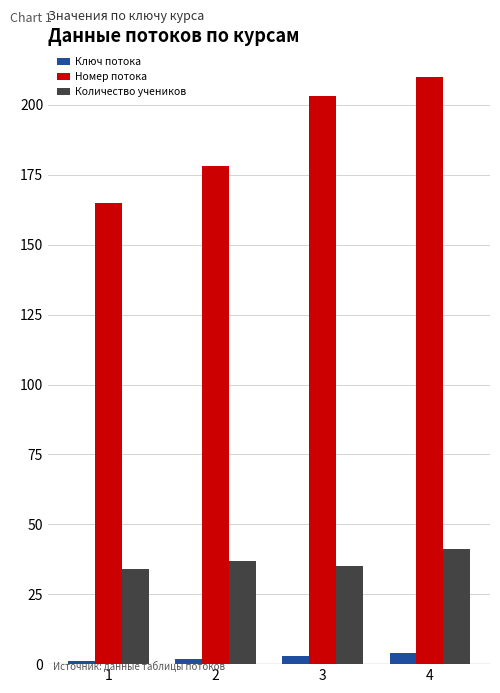

How many Номер потока values are between 178 and 210?

3